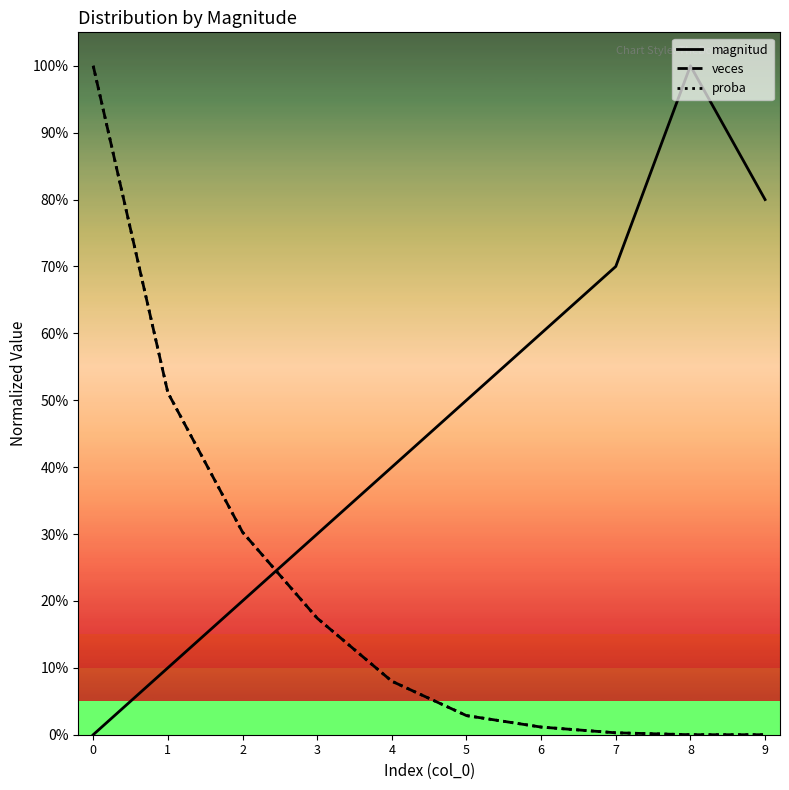

Does the chart display data point markers on the line(s)?

No